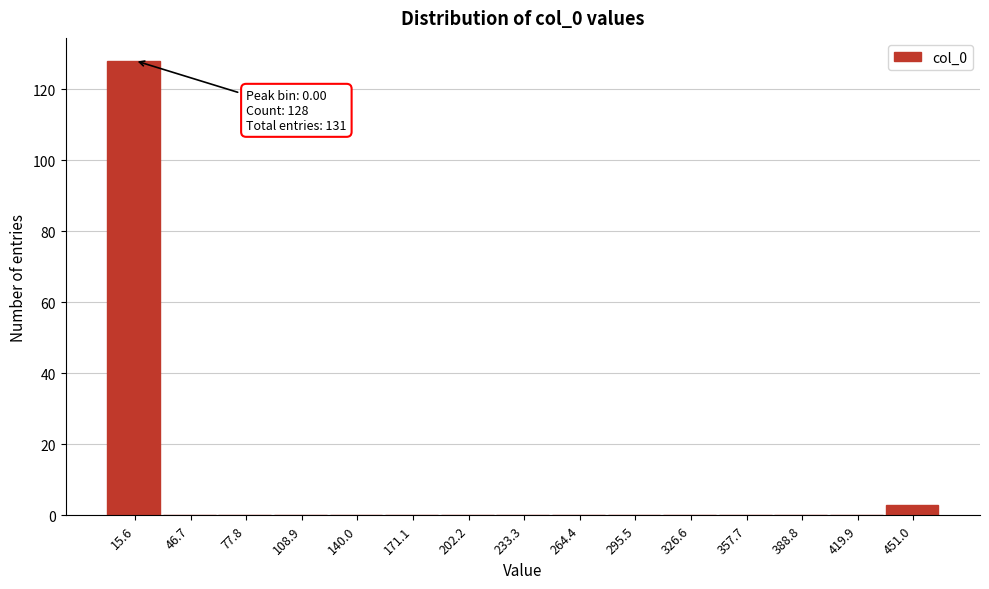

Over which range of the x-axis is the bar tallest?

0 to 30